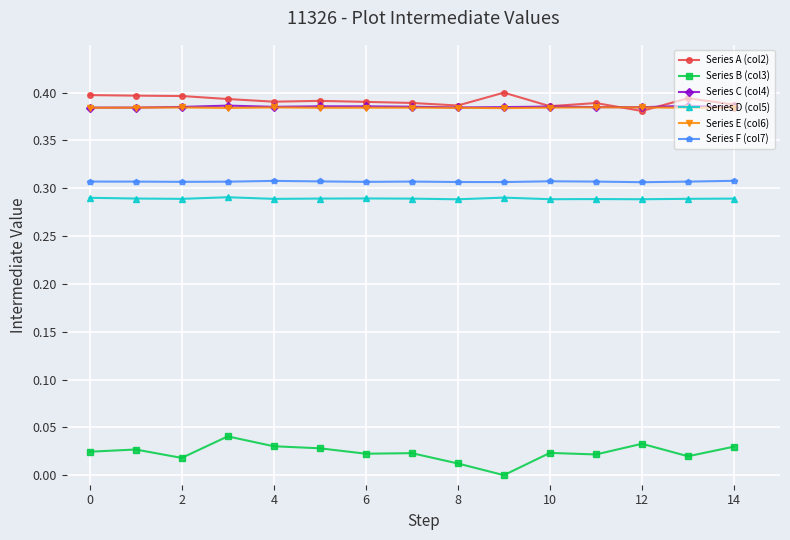

Does the chart have visible grid lines?

Yes